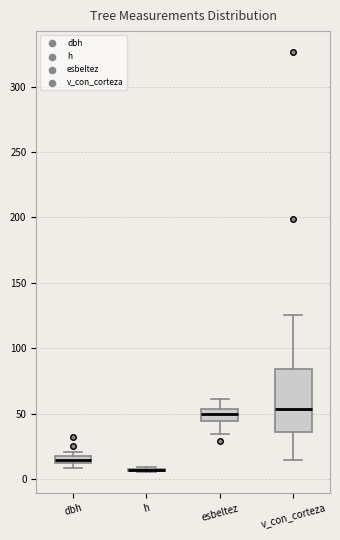

Comparing the boxes themselves (not the whiskers), which one is the tallest?

v_con_corteza